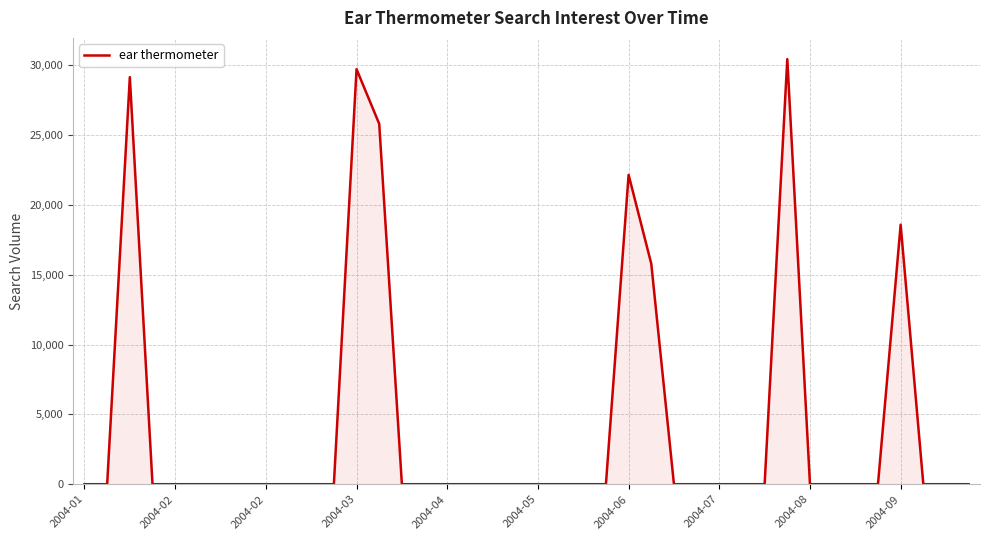

What is the greatest value displayed?

30435.5